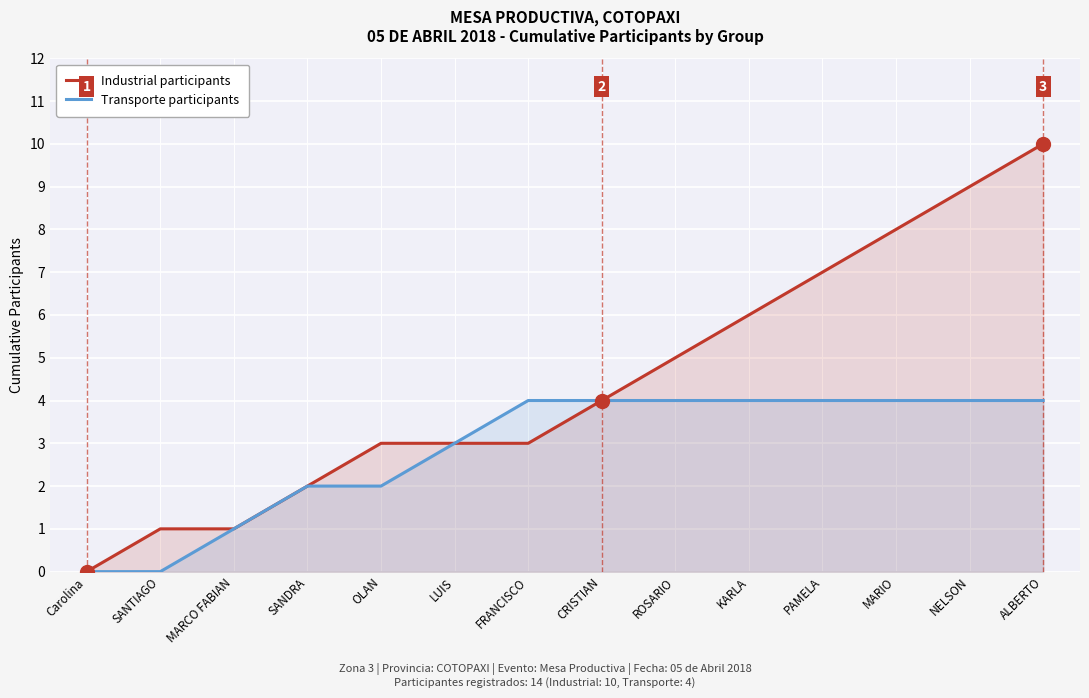

What is the value of the Industrial participants point at the 4th from the left?

2